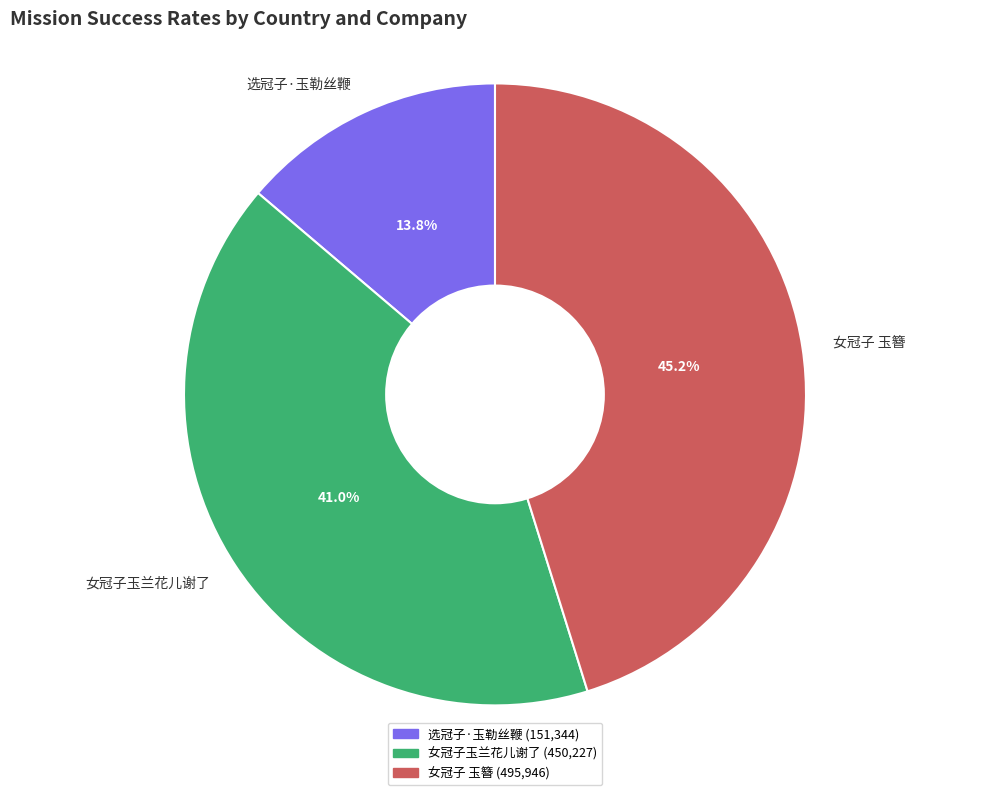

Is 选冠子·玉勒丝鞭 the majority of the pie?

No